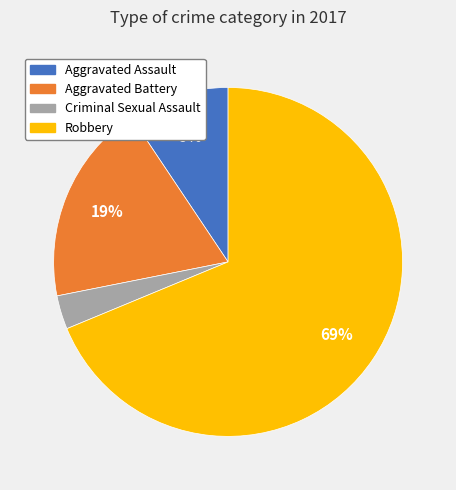

How many segments does this pie chart have?

4